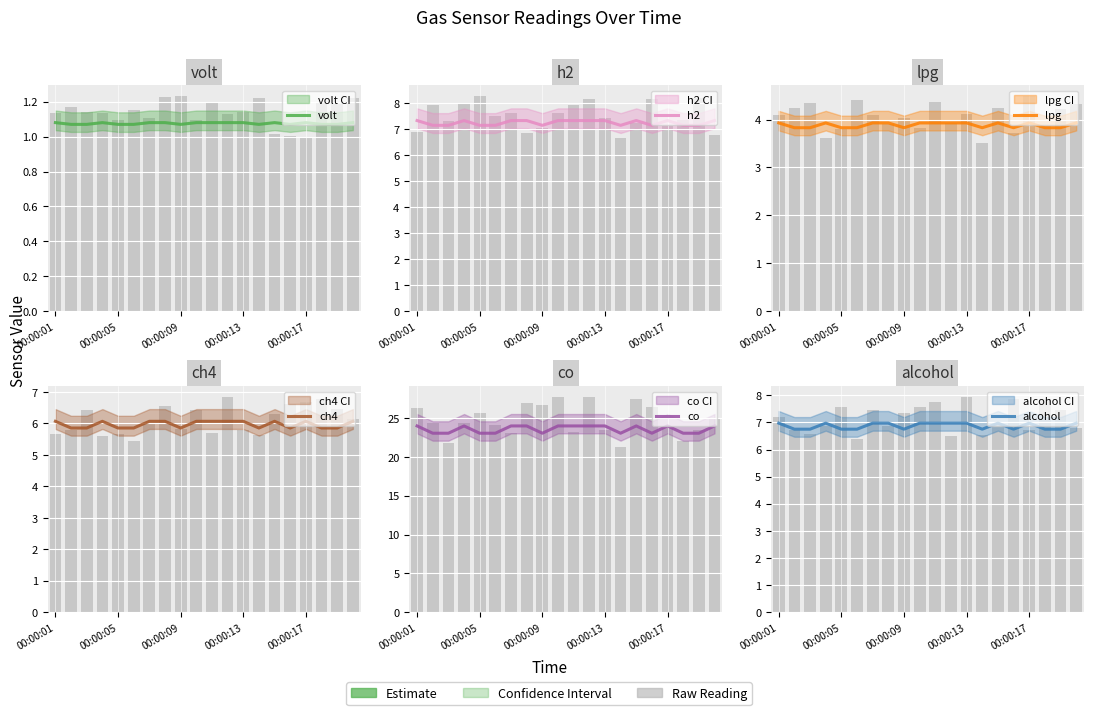

How many groups of bars are there?

20